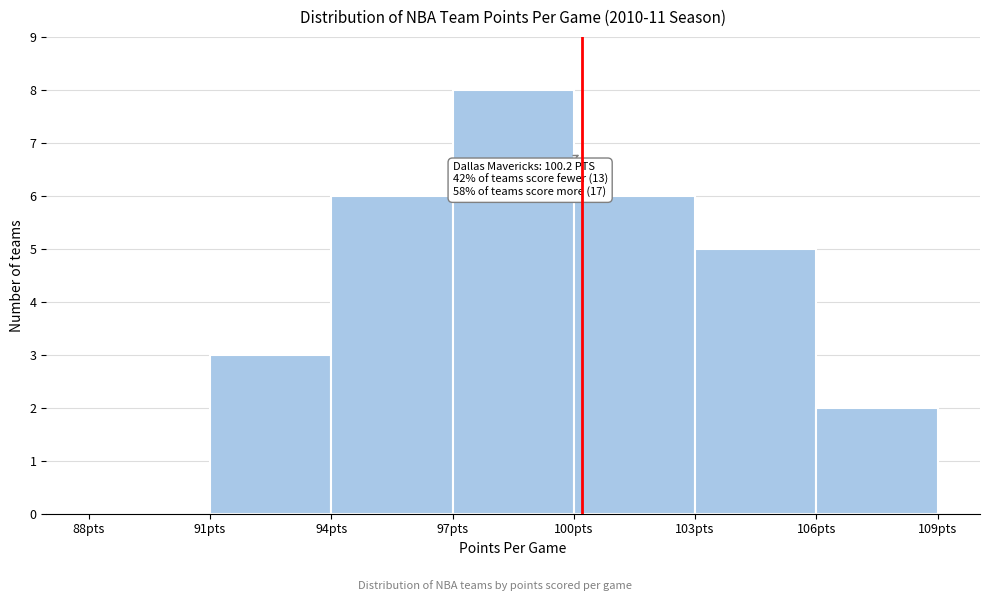

Over which range of the x-axis is the bar tallest?

97 to 100